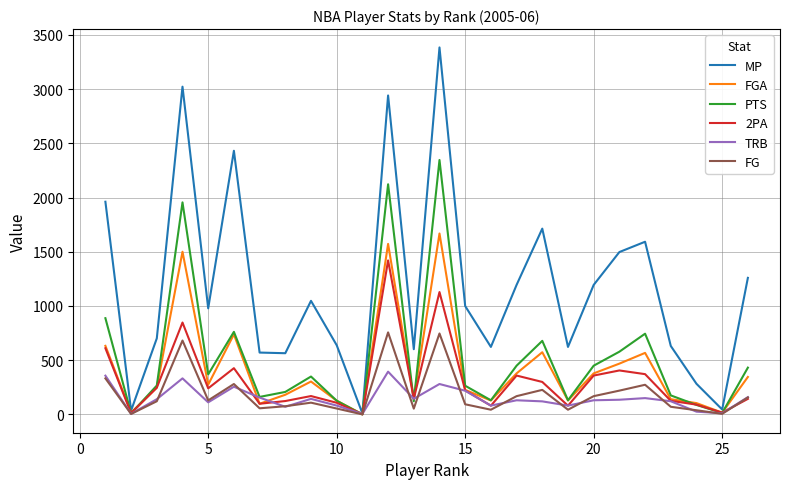

Which series has the widest spread of values?

MP